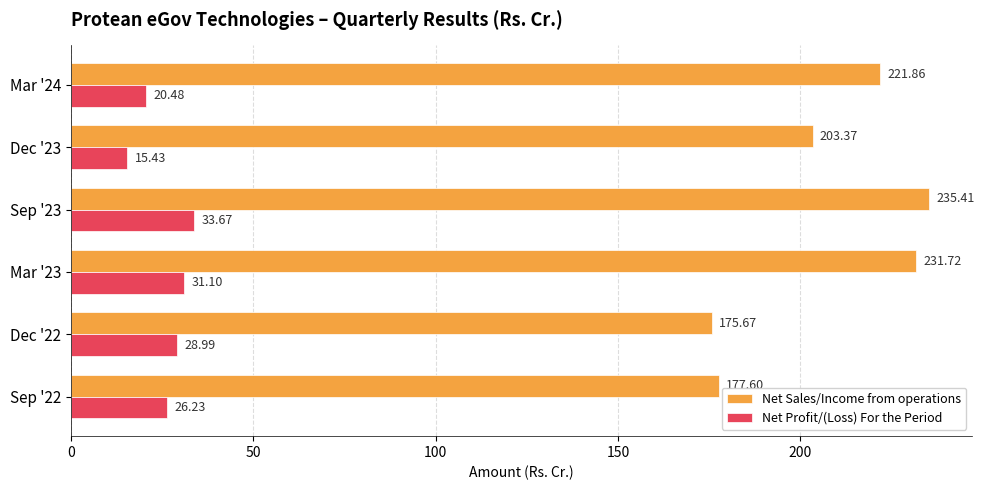

What is the spread (max minus min) of values at Dec '22?

146.7